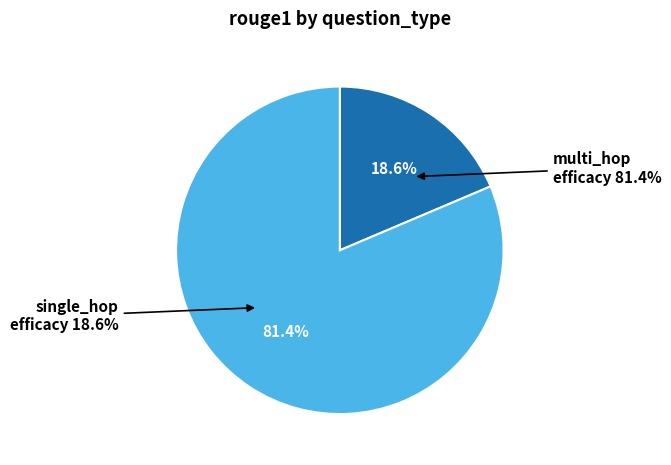

To the nearest percent, what is the average slice percentage?

50%